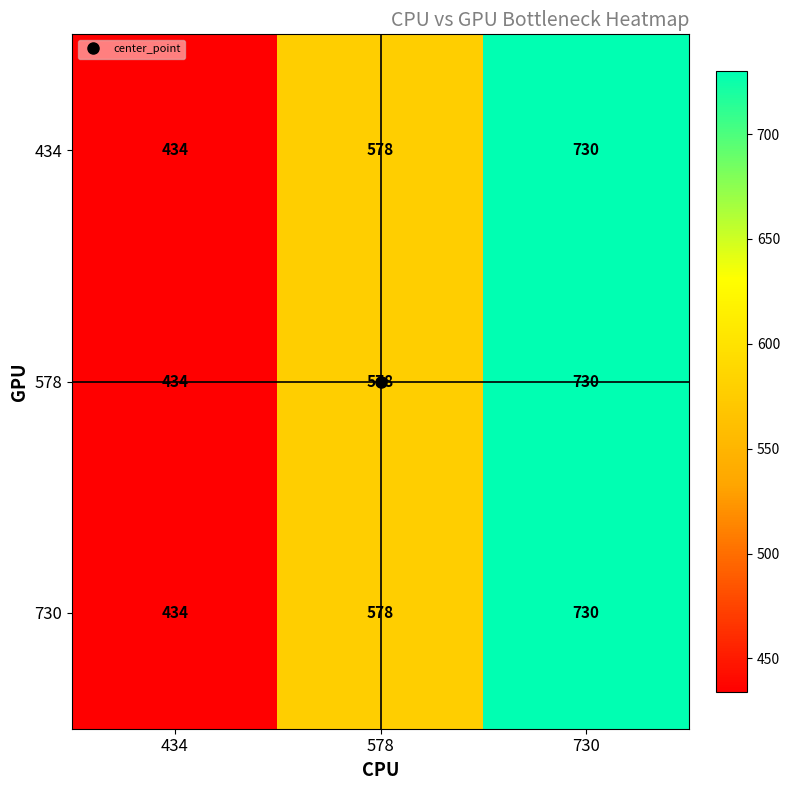

Where is 434 nearest to the value 582?

578